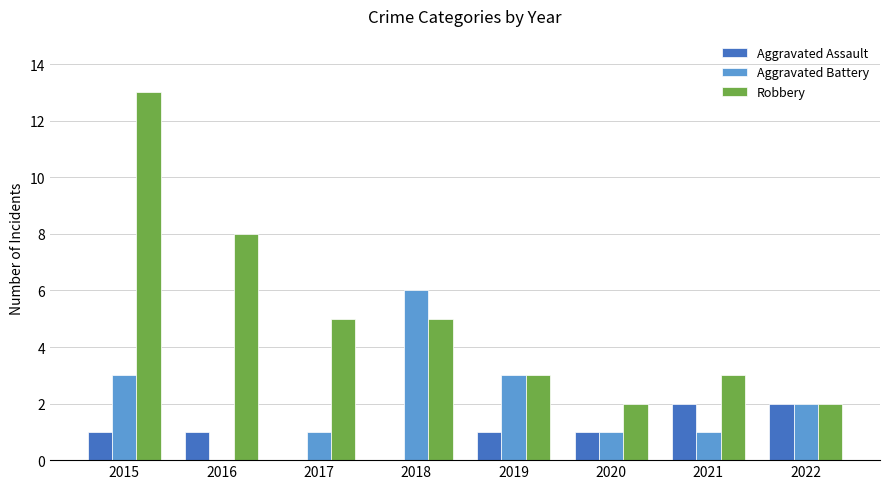

Which series has the widest spread of values?

Robbery